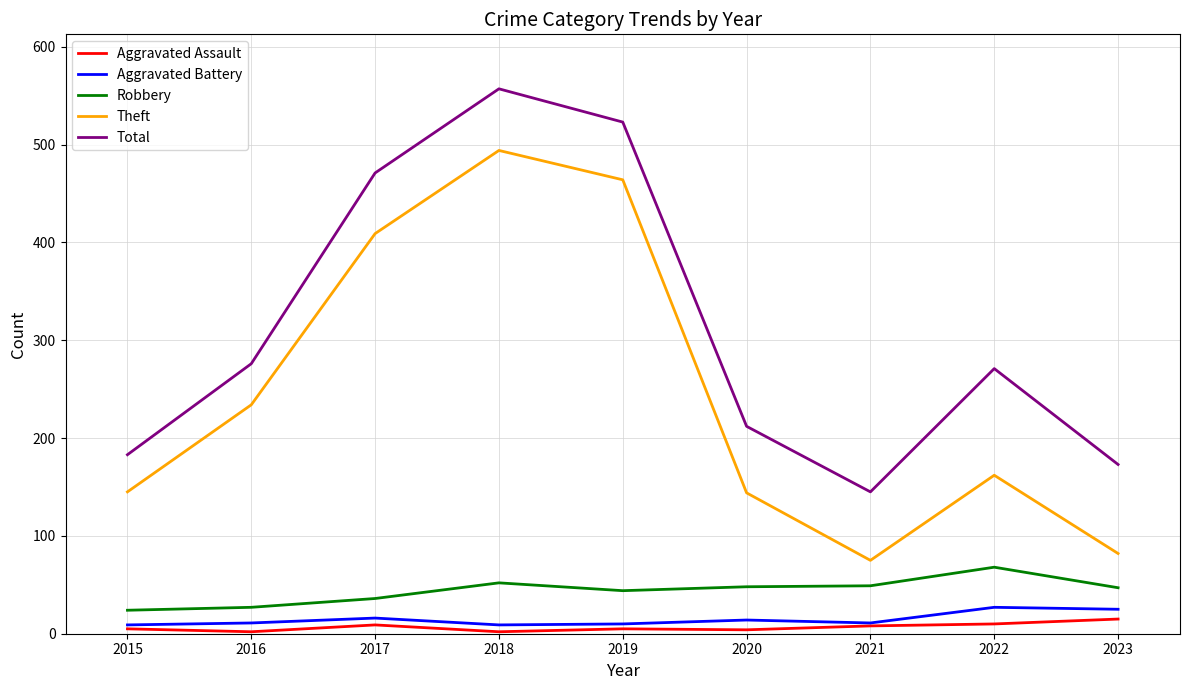

True or false: Aggravated Assault has a value of 5 at 2015.

True